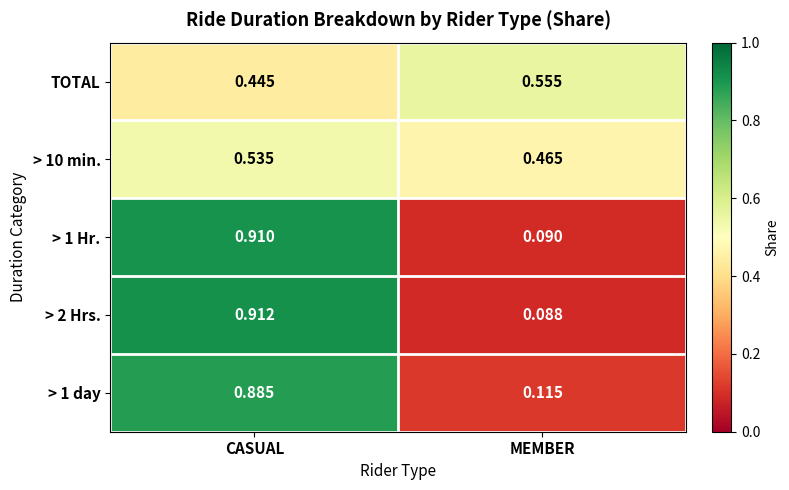

At which category is the sum across all series the highest?

CASUAL